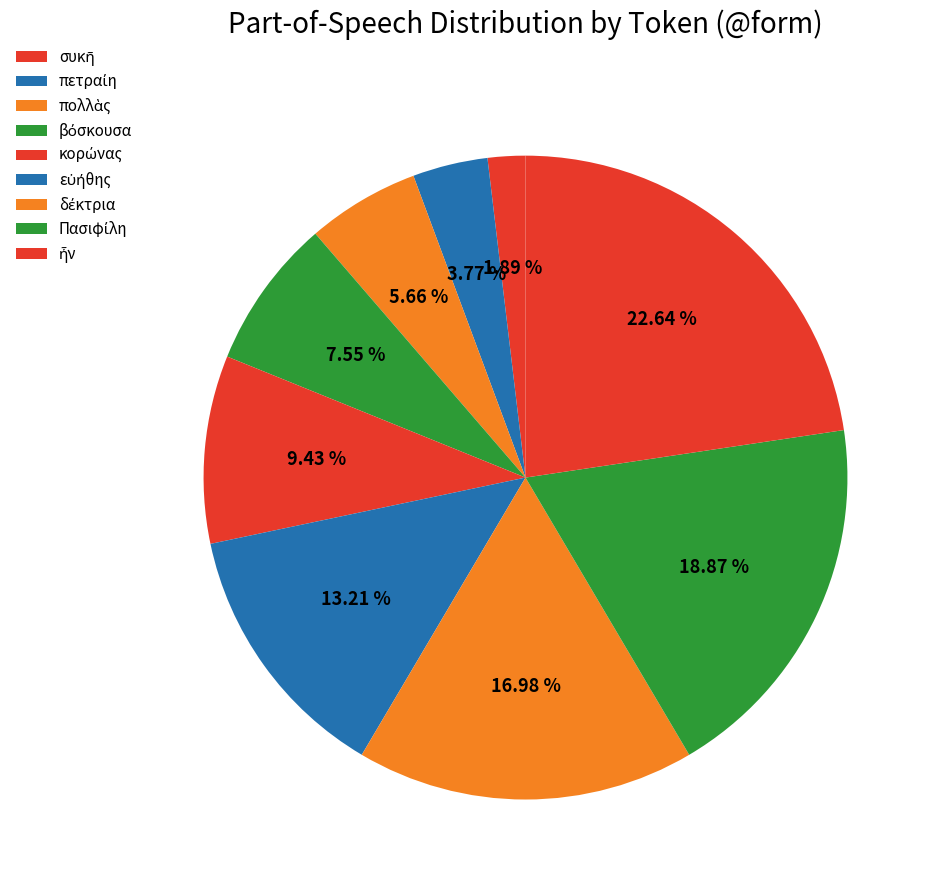

Rank the categories by value from lowest to highest.

συκῆ, πετραίη, πολλὰς, βόσκουσα, κορώνας, εὐήθης, δέκτρια, Πασιφίλη, ἦν